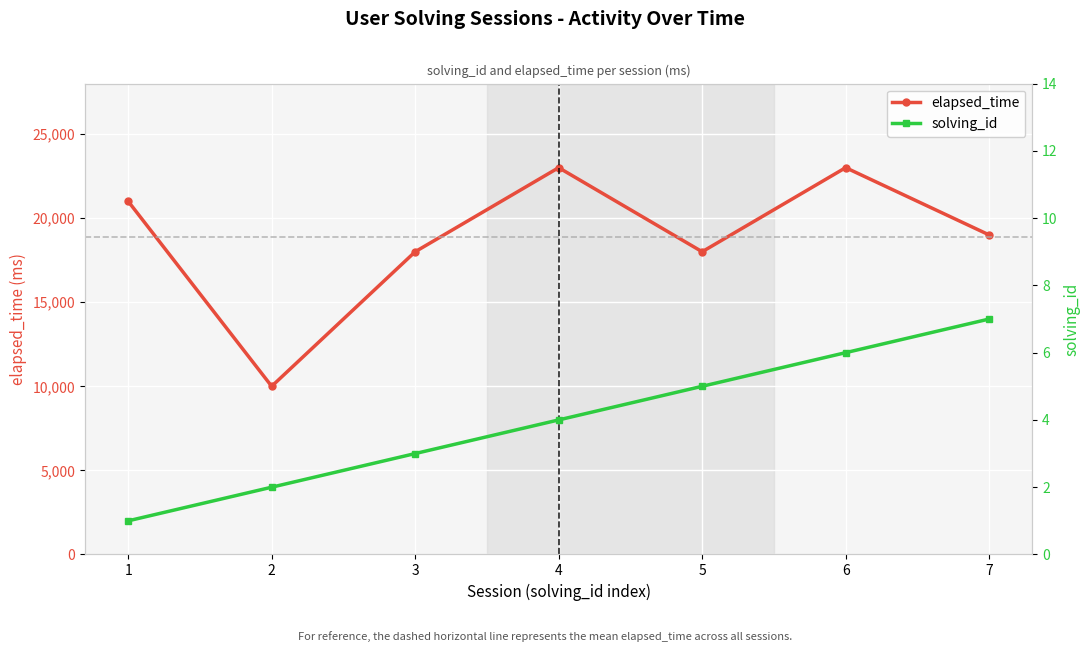

Reading left to right, extract all data points from this chart.

elapsed_time: 1=21000	2=10000	3=18000	4=23000	5=18000	6=23000	7=19000
solving_id: 1=1	2=2	3=3	4=4	5=5	6=6	7=7